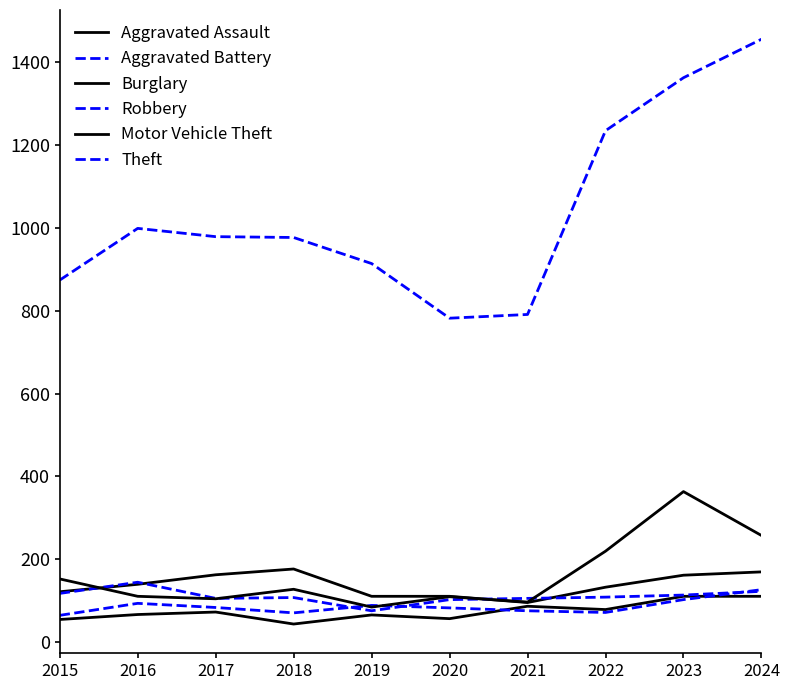

What is the sum of the Burglary values at 2017 and 2018?

338